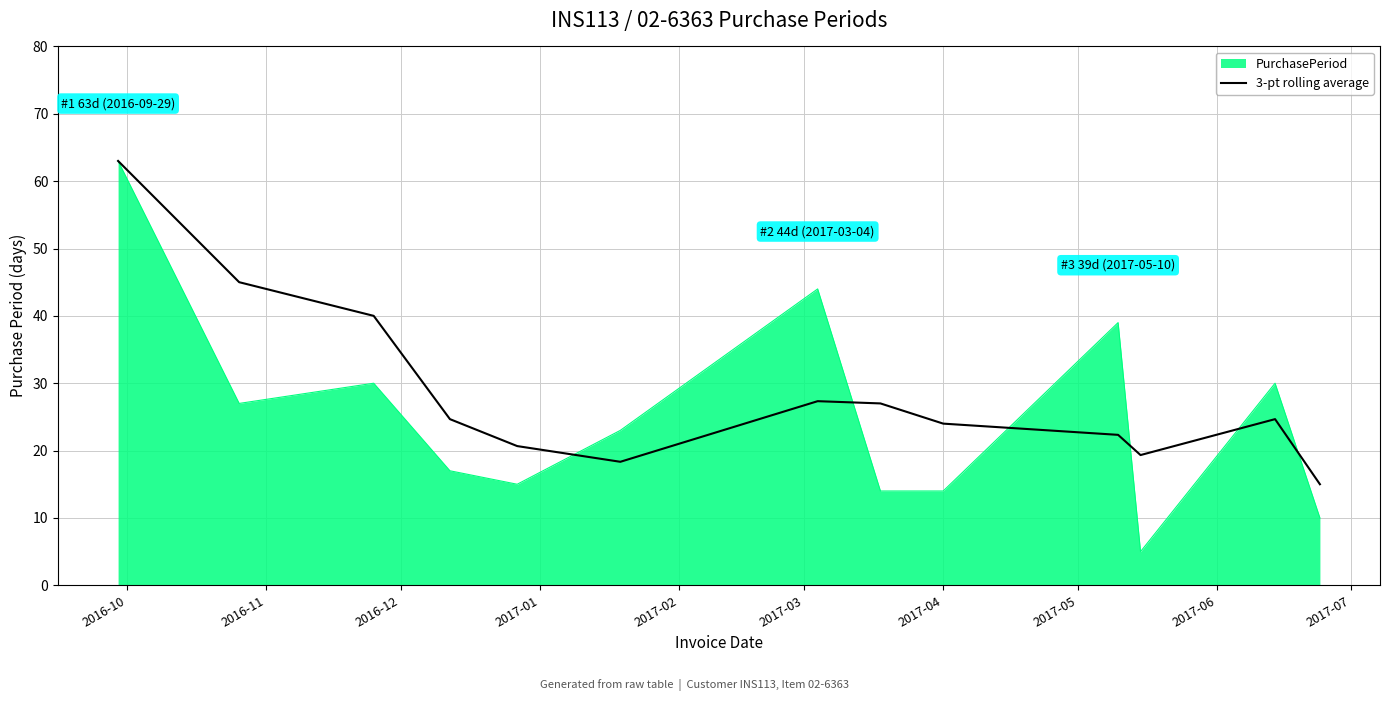

Does the chart display data point markers on the line(s)?

No